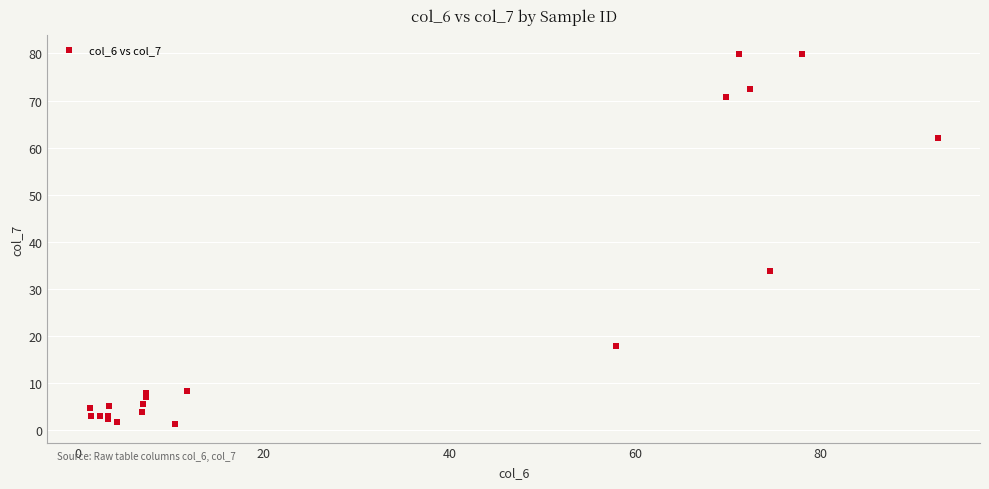

What Y value in the scatter plot is closest to 40?

33.9